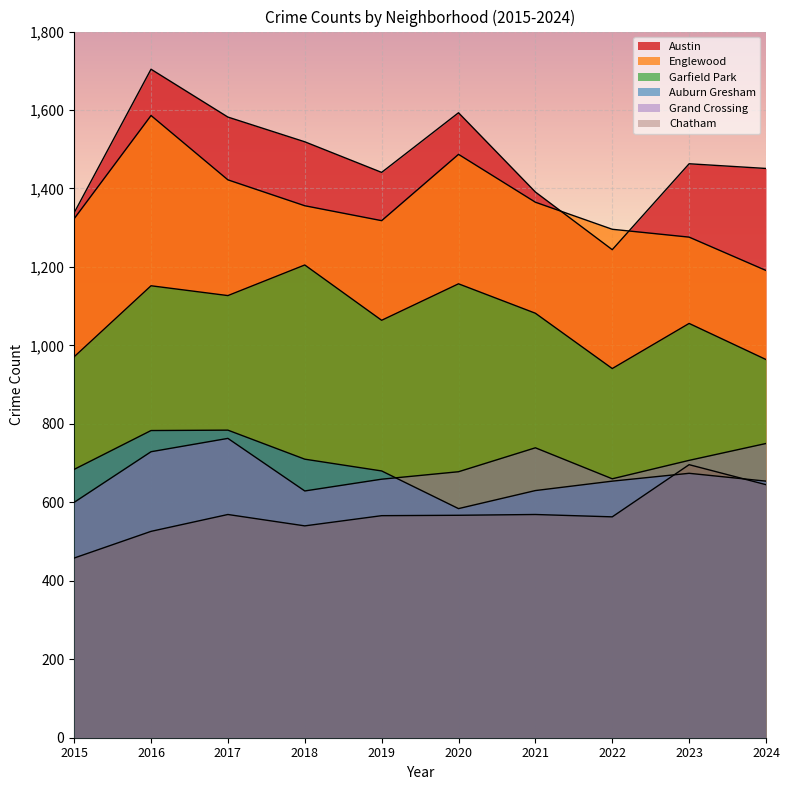

True or false: Englewood and Garfield Park cross at least once.

False